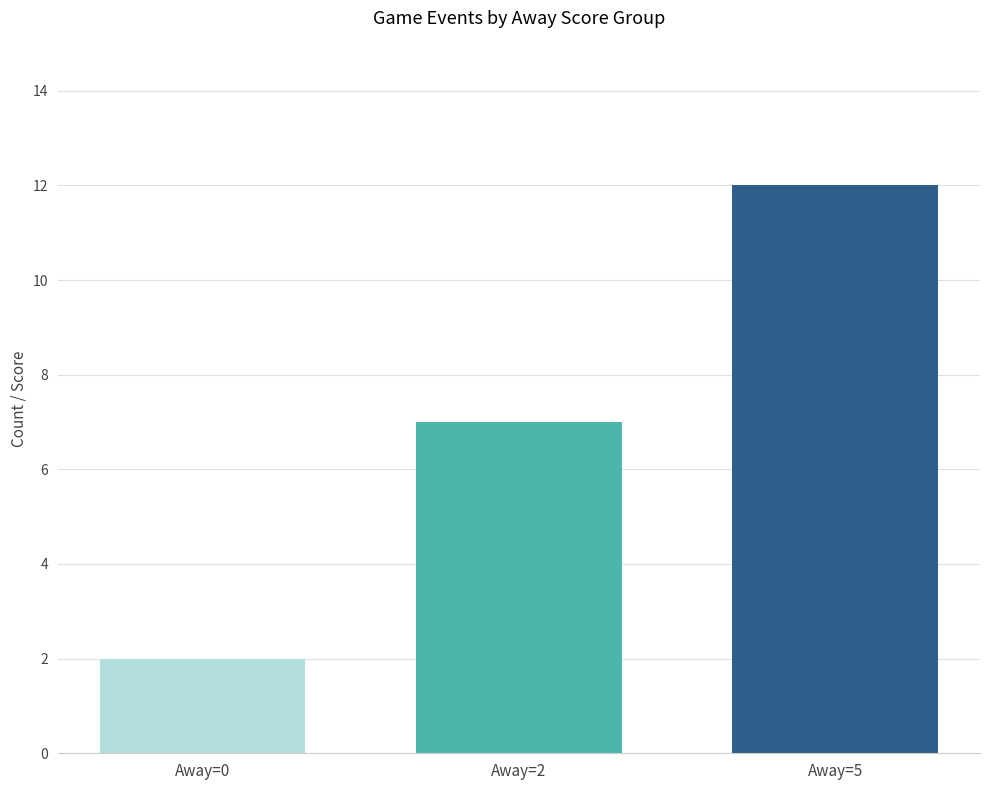

Is it true that the value at Away=2 is 7?

True